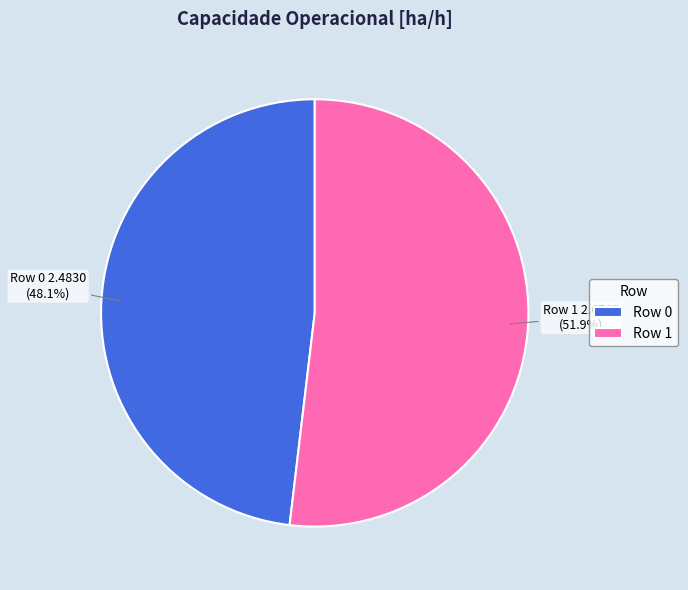

To the nearest percent, what portion does Row 1 represent?

52%